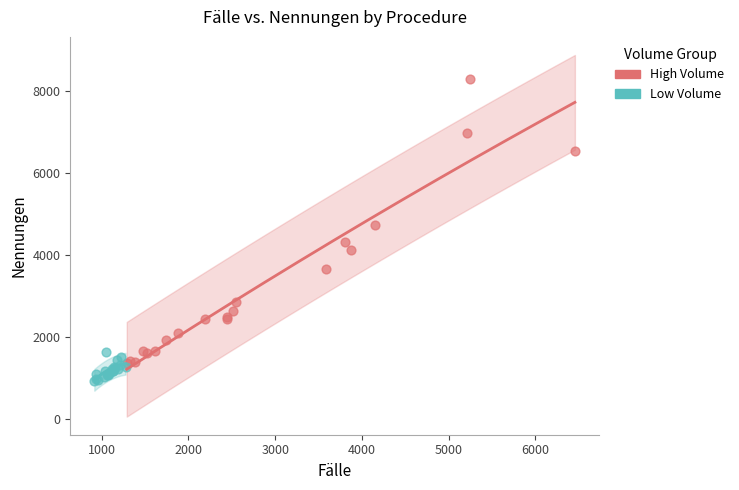

Which series reaches the maximum Y coordinate?

High Volume